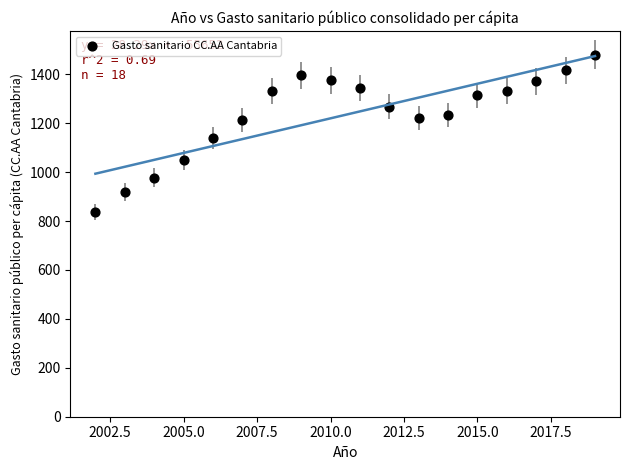

What Y value in the scatter plot is closest to 1158?

1138.3